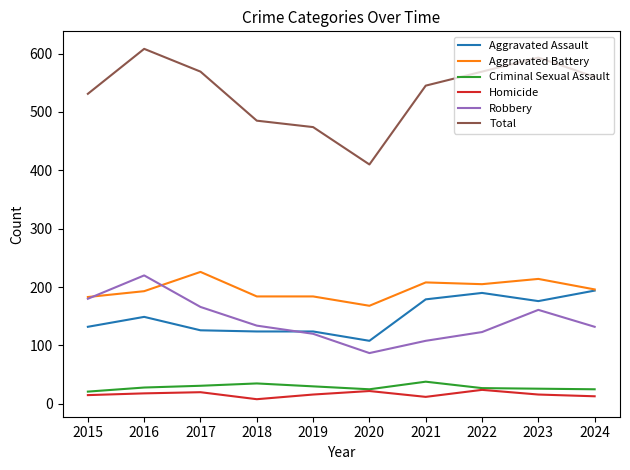

Is it true that Homicide equals 16 at 2019?

True